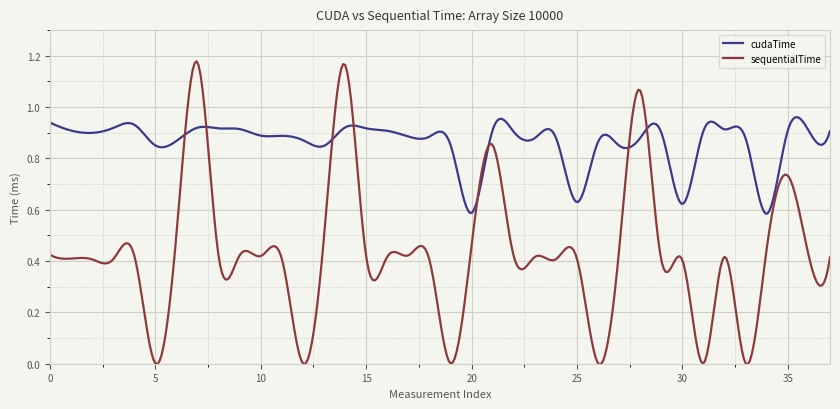

Rank the series by their maximum value, from highest to lowest.

sequentialTime, cudaTime